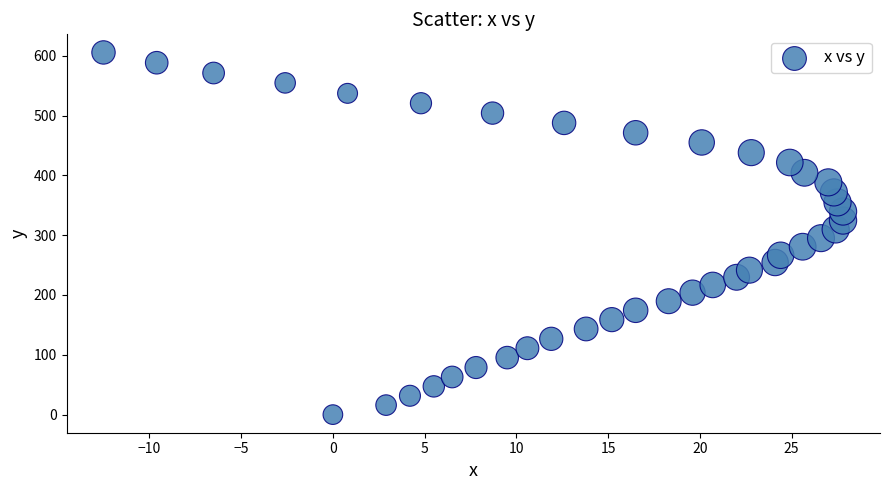

What is the range of Y values (max minus min)?

605.5